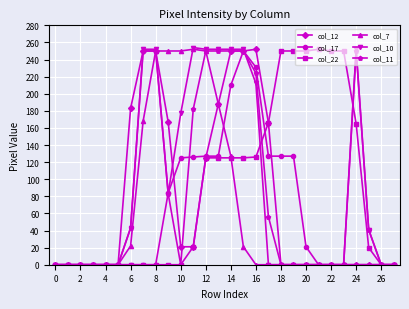

What is the greatest value displayed?

254